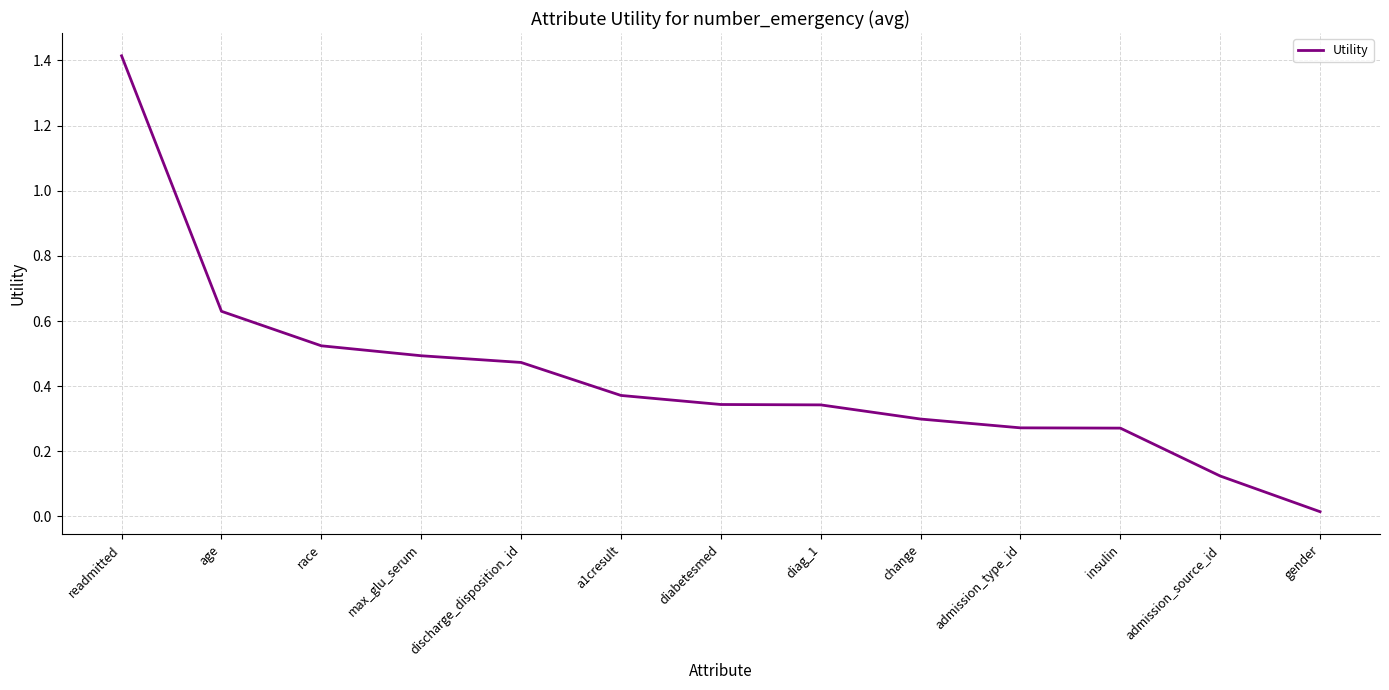

What position from the right is change?

5